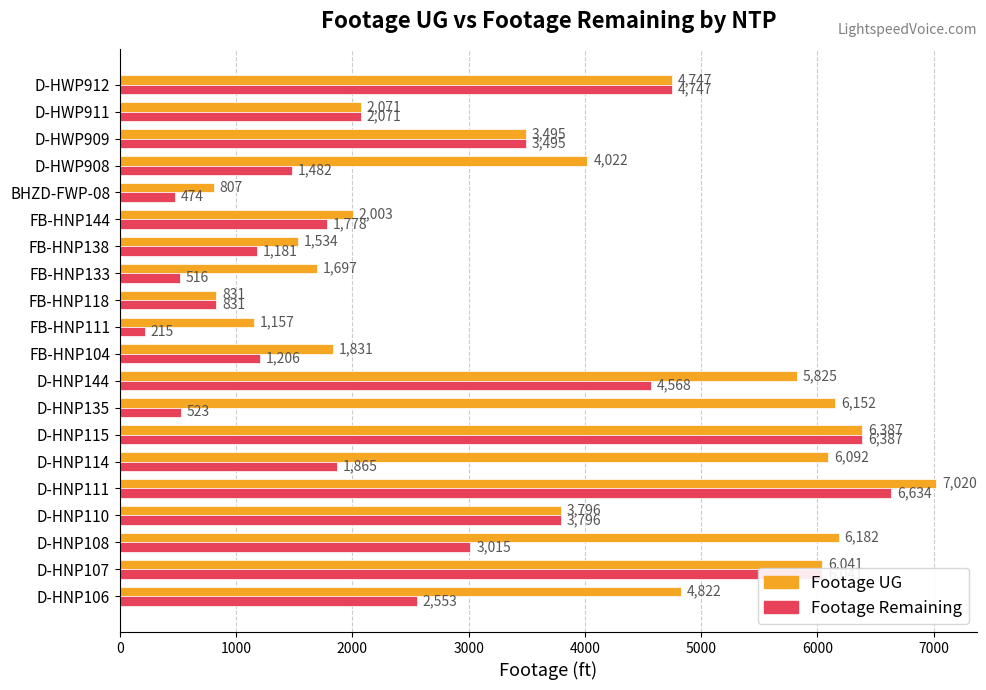

Which series has the widest spread of values?

Footage Remaining